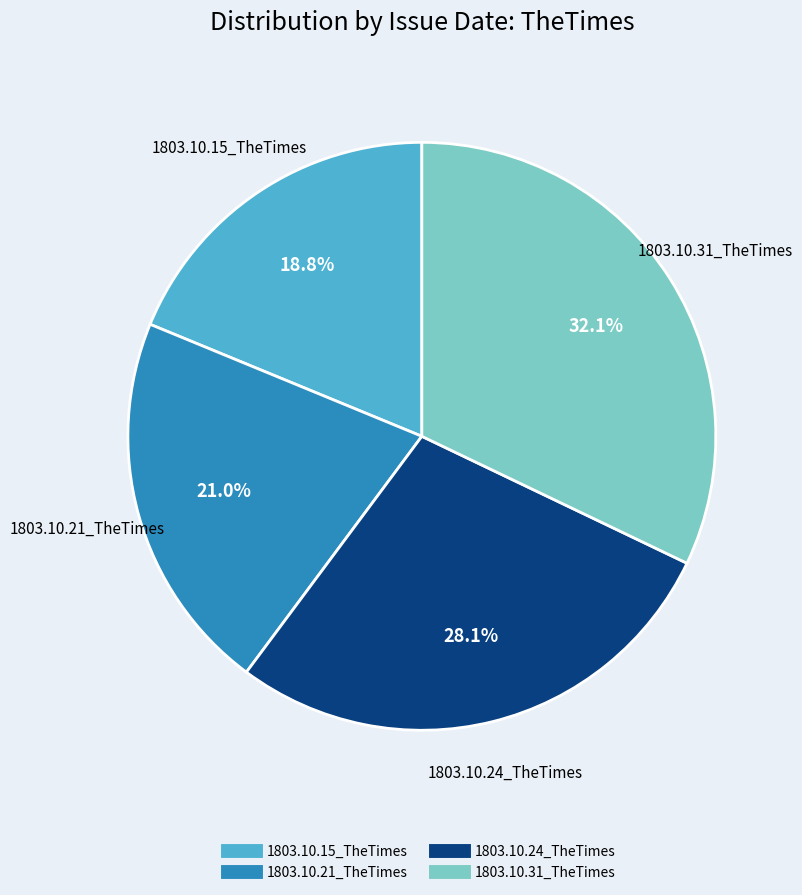

To the nearest percent, what portion does 1803.10.21_TheTimes represent?

21%